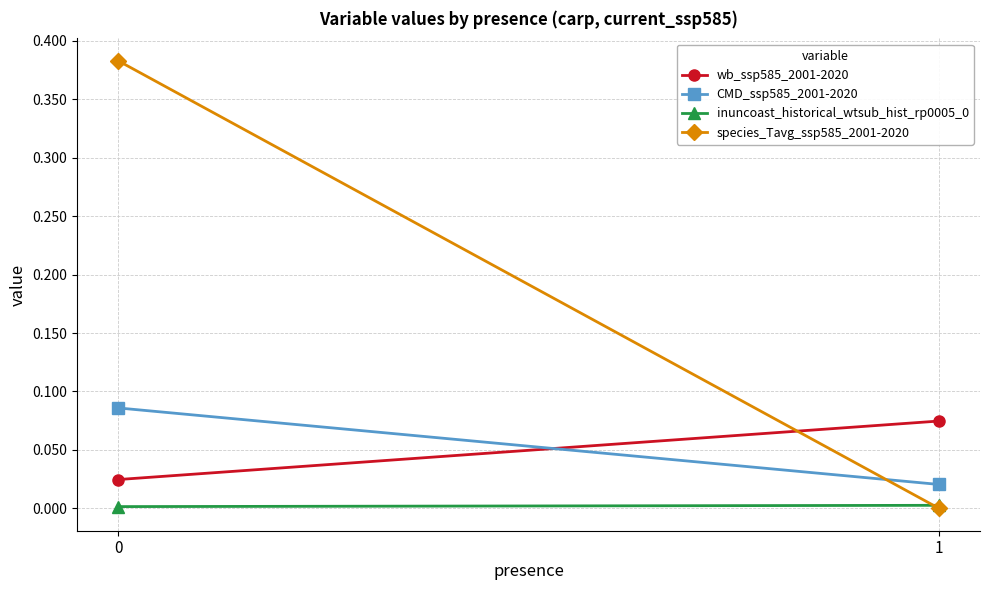

What is the sum of all wb_ssp585_2001-2020 values?

0.1